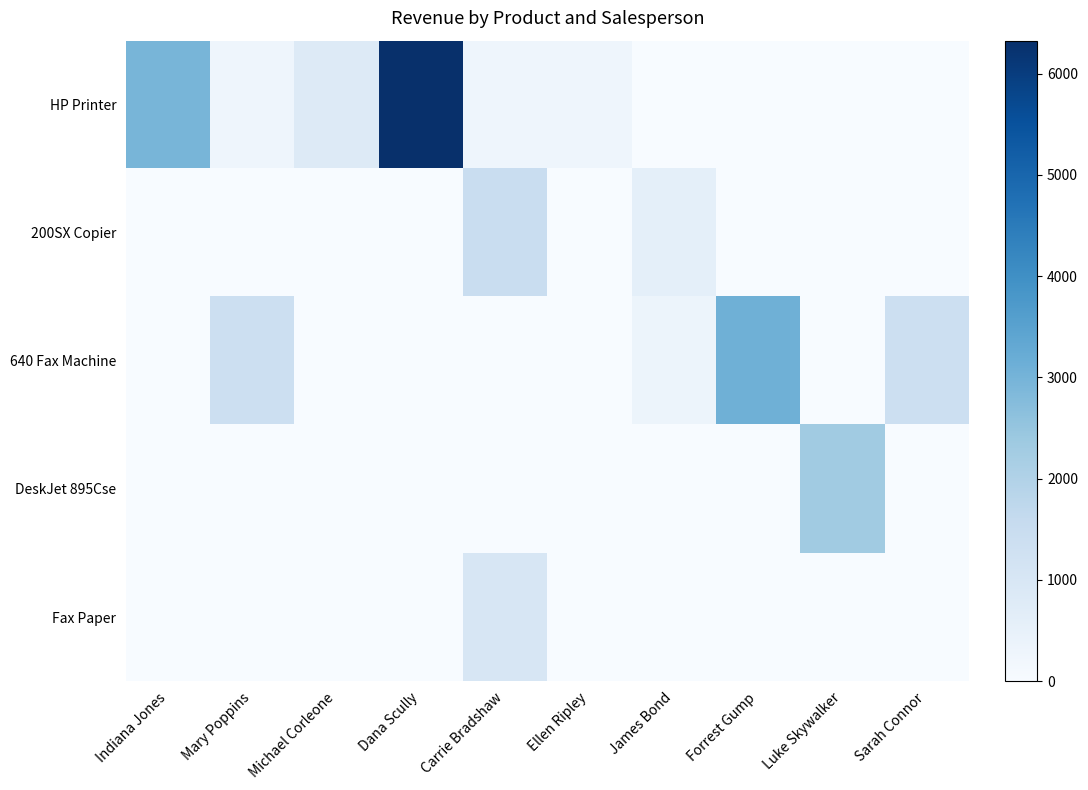

Which series has the largest total across all categories?

HP Printer